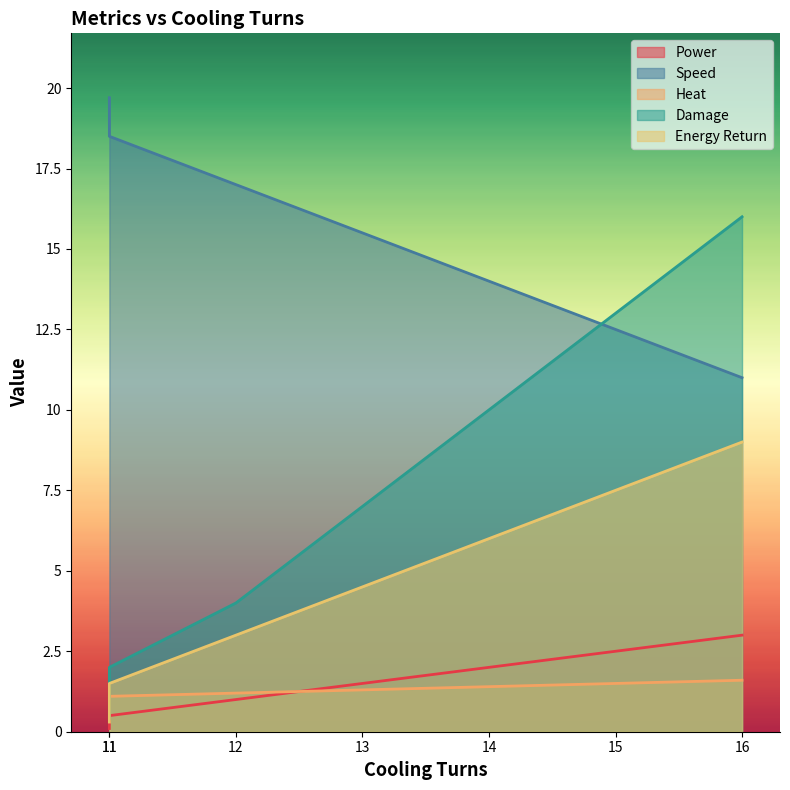

Read the Heat value at 11.

1.0